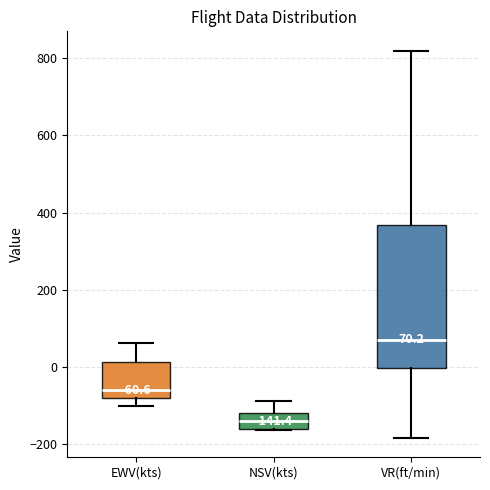

Which box has the highest median line?

VR(ft/min)